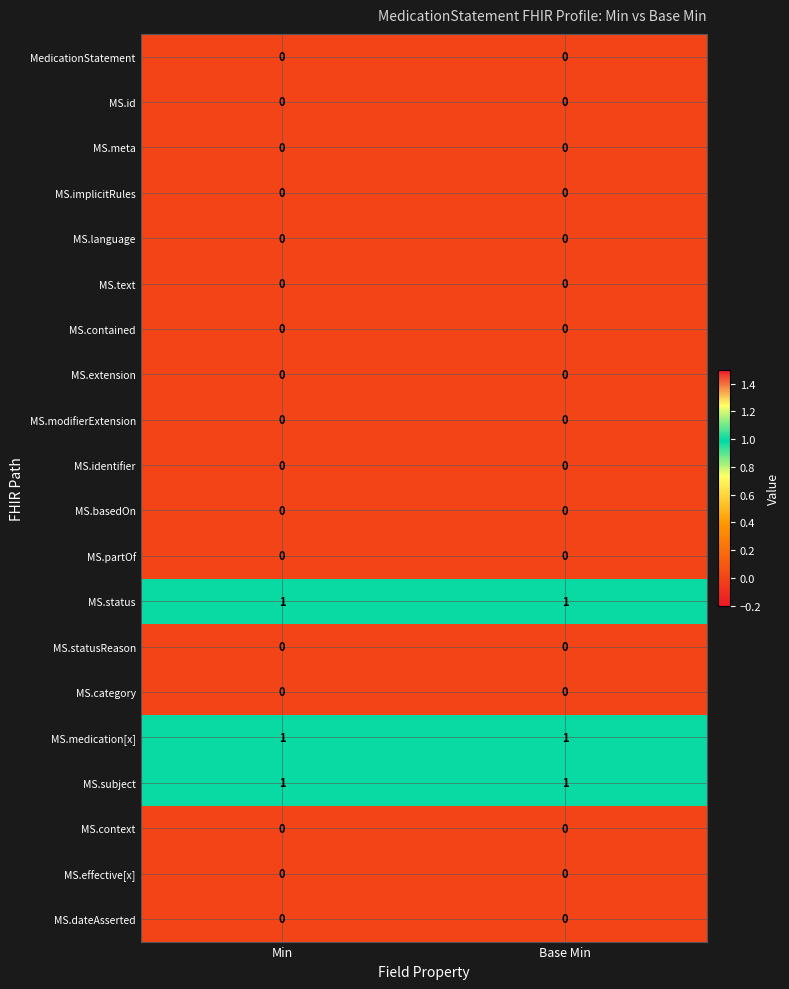

What is the total value across all series at Base Min?

3